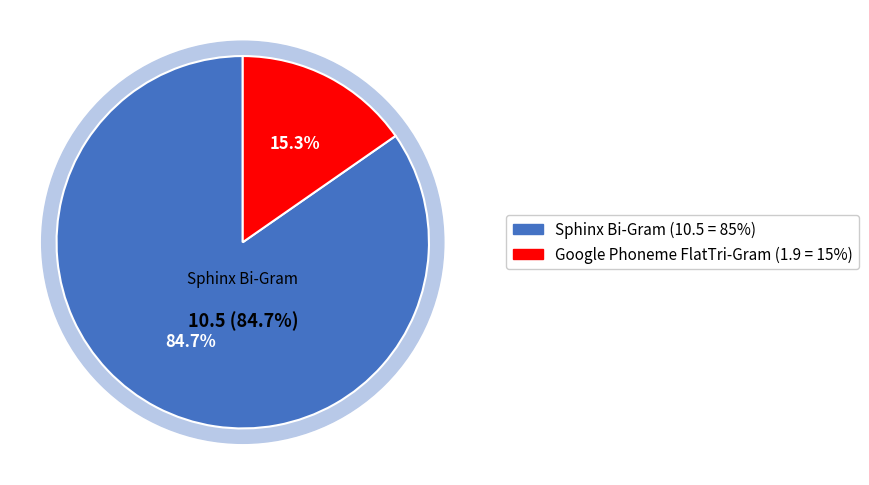

How many segments does this pie chart have?

2